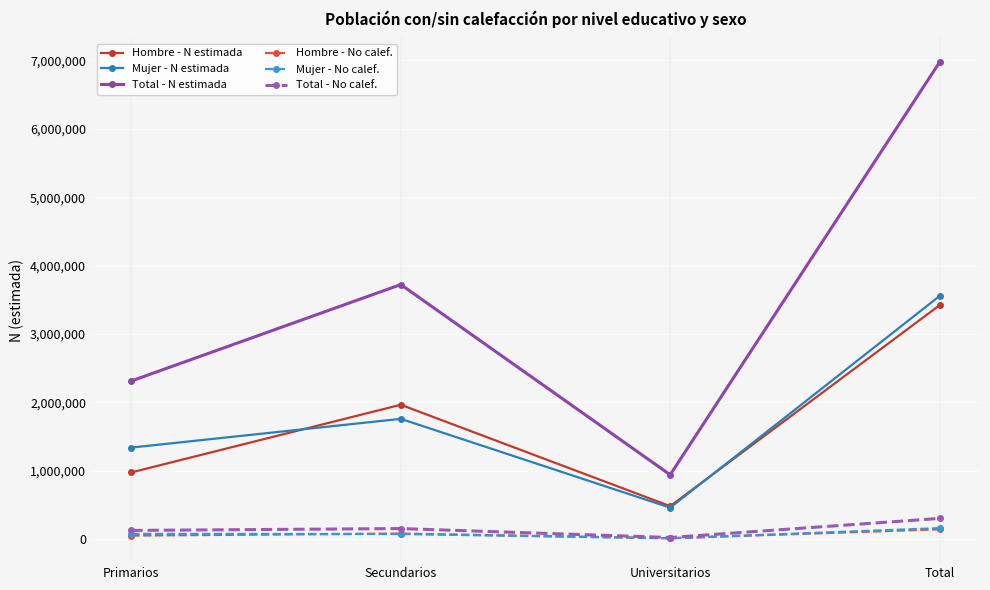

Between Primarios and Secundarios, which series saw the biggest shift?

Total - N estimada